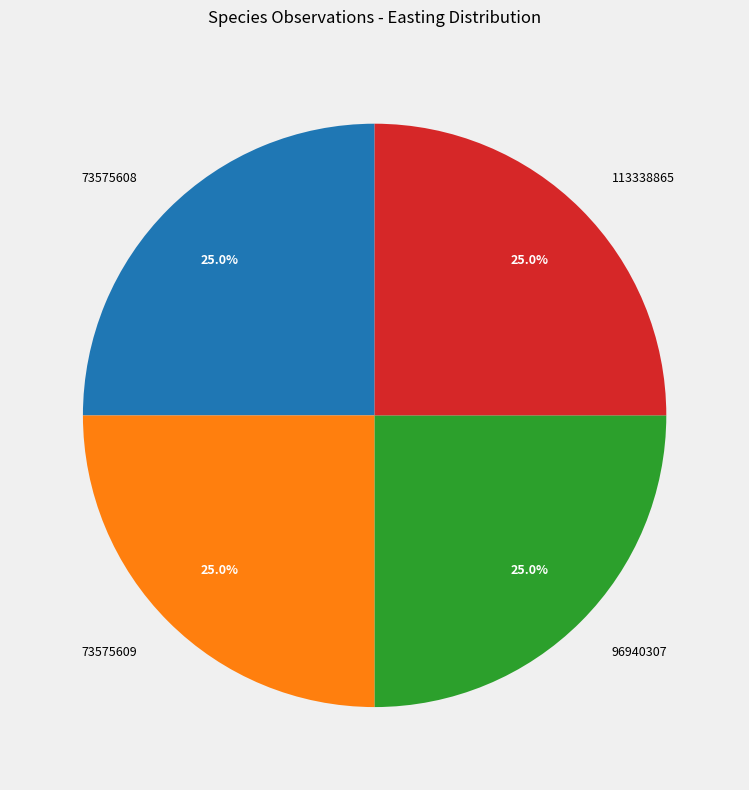

What percentage do 73575609 and 113338865 together represent?

50.0%